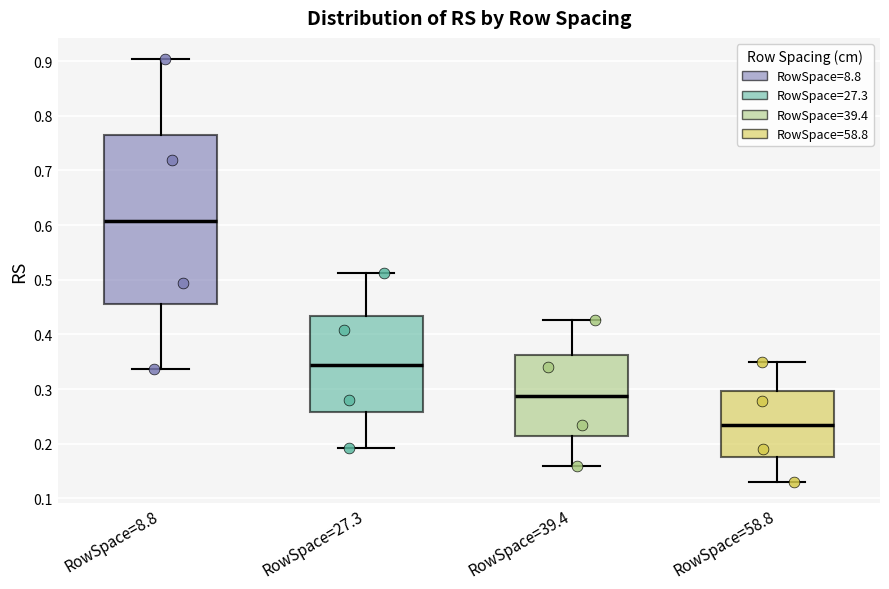

Reading left to right, transcribe this box plot: for each box, give where its median line is, the range the box spans, and where its two whiskers end, as read against the y-axis. The values are not printed on the chart, so give them approximately, as read against the axis.

RowSpace=8.8: median 0.61, box 0.45 to 0.77, whiskers 0.34 to 0.90
RowSpace=27.3: median 0.34, box 0.26 to 0.43, whiskers 0.19 to 0.51
RowSpace=39.4: median 0.29, box 0.22 to 0.36, whiskers 0.16 to 0.43
RowSpace=58.8: median 0.23, box 0.18 to 0.30, whiskers 0.13 to 0.35